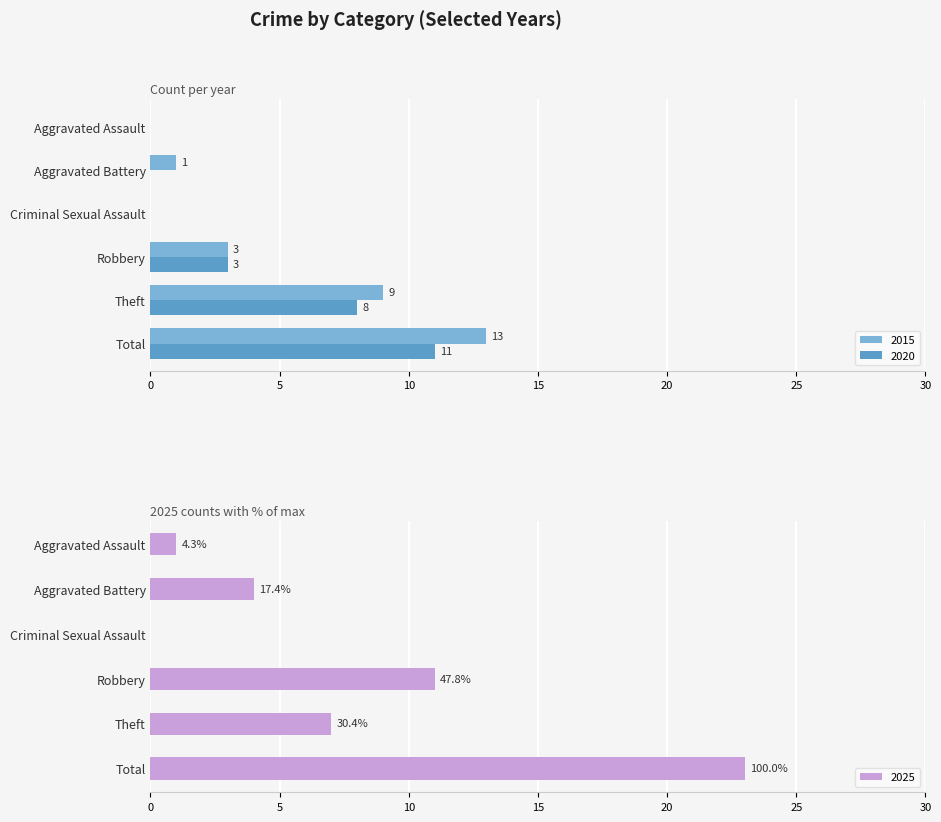

At which label does 2015 reach its peak?

Total